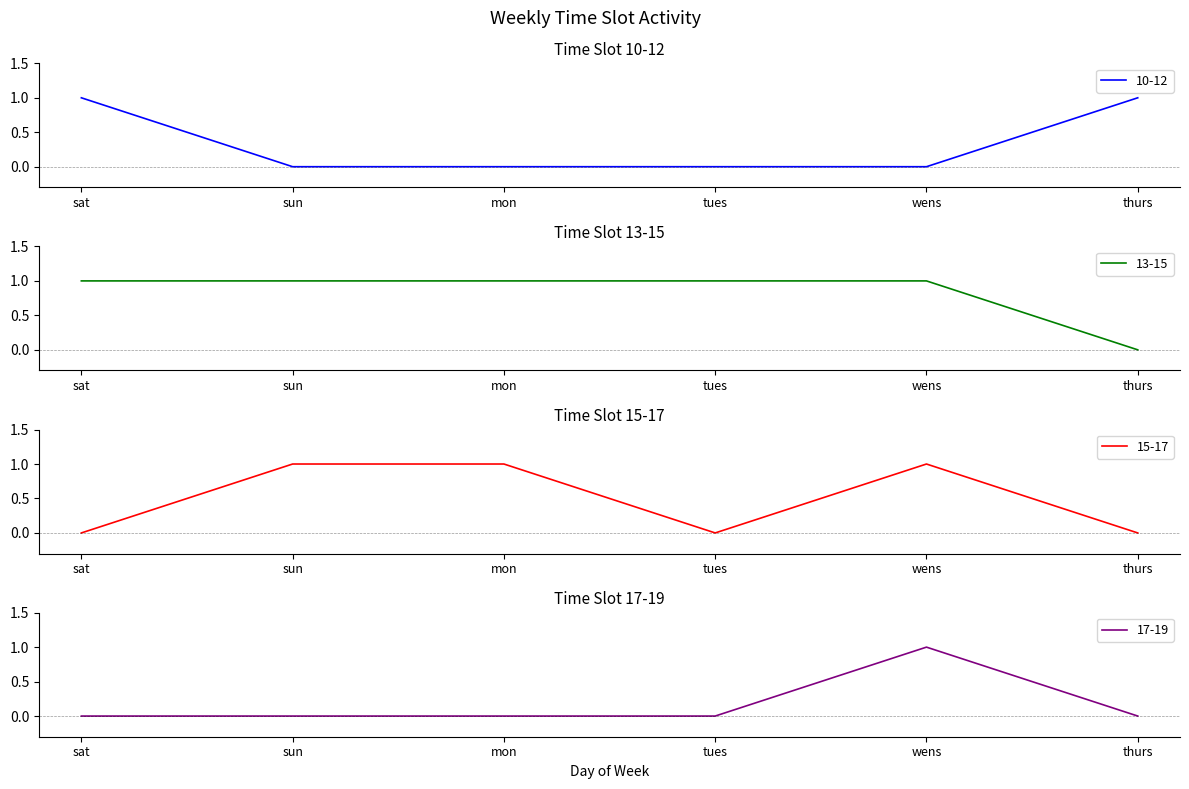

What position from the left is wens?

5